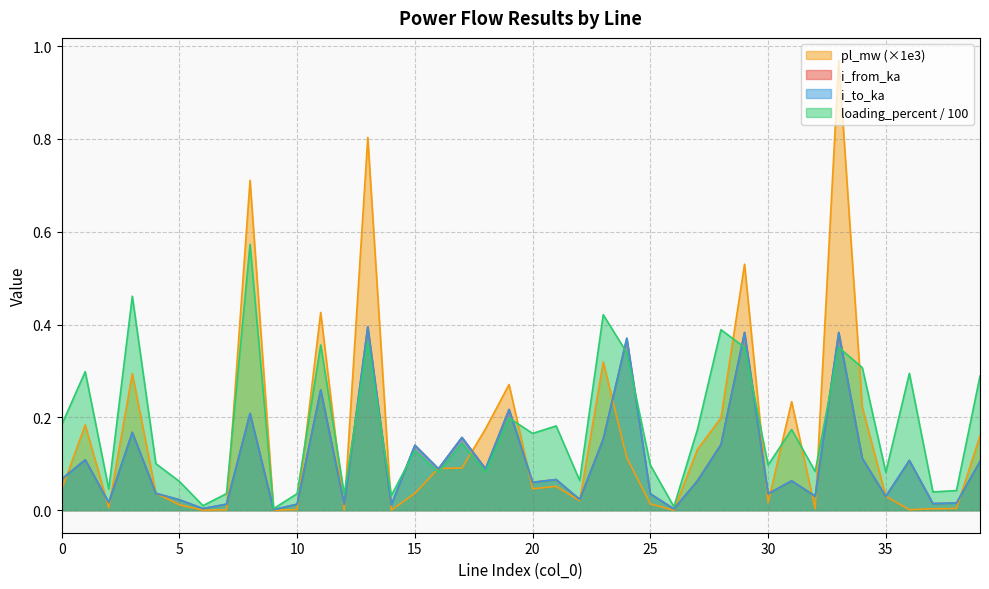

List the series in order of their peak value, lowest first.

i_from_ka, i_to_ka, loading_percent, pl_mw